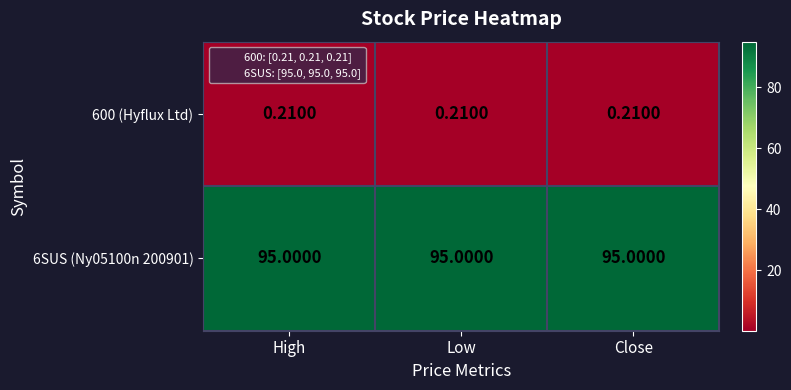

At how many categories does at least one series exceed 3?

3